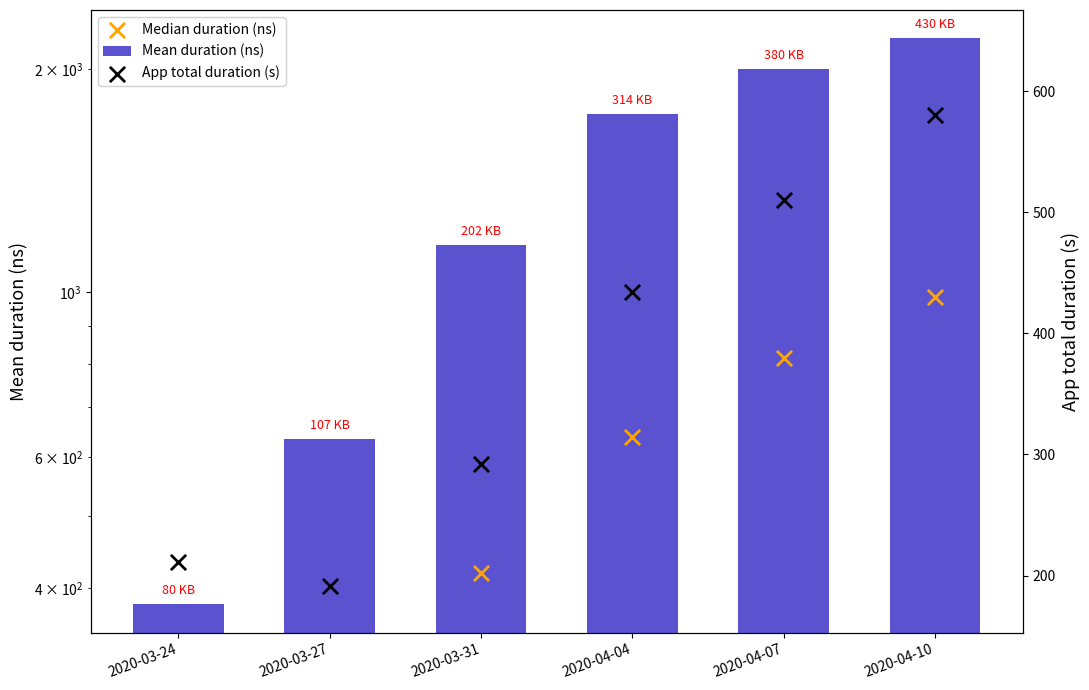

Which series has the largest total across all categories?

Mean duration (ns)